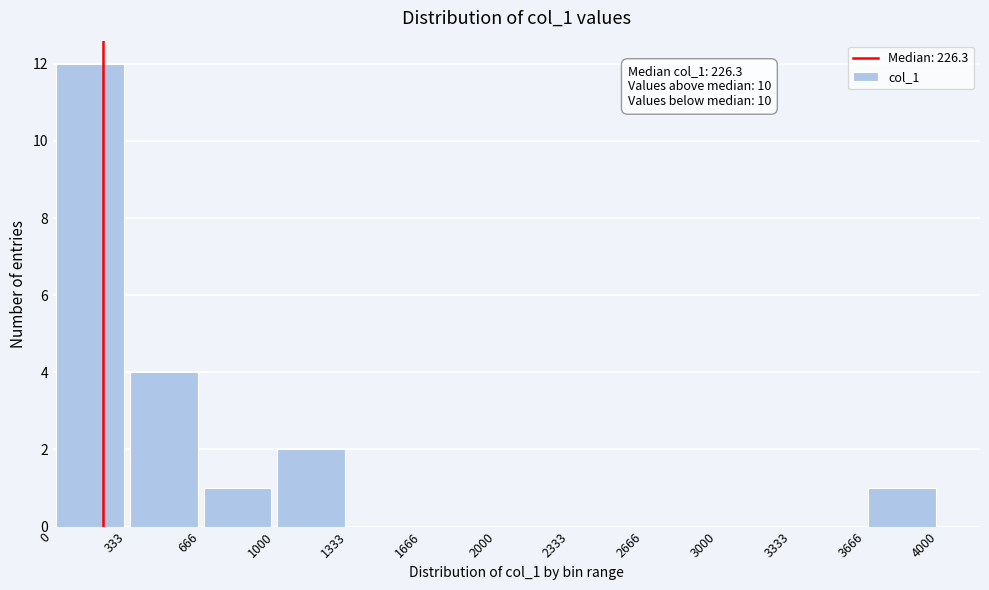

Which range on the x-axis has the tallest bar?

0 to 333